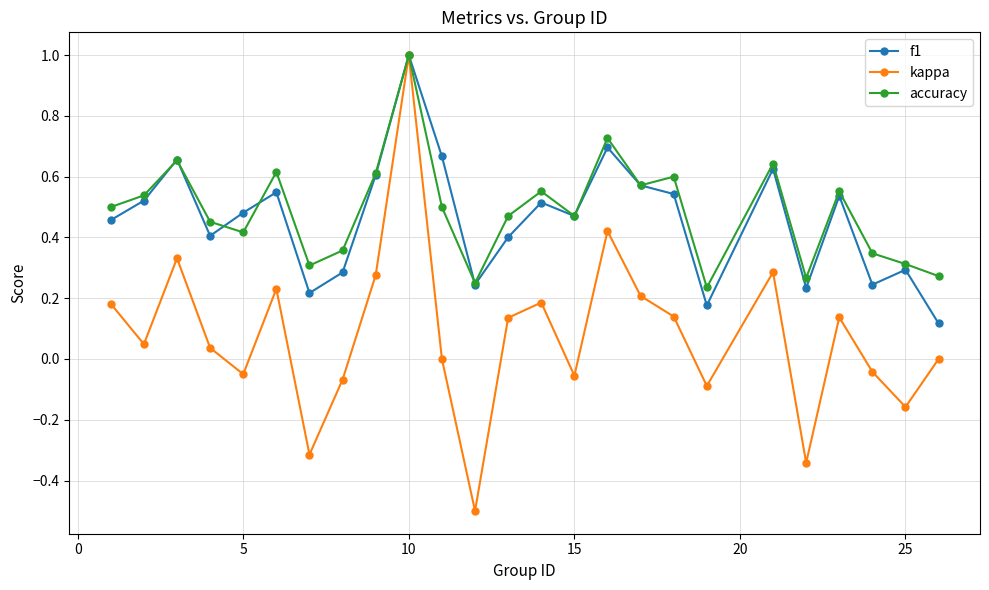

What is the minimum value shown in the chart?

-0.5